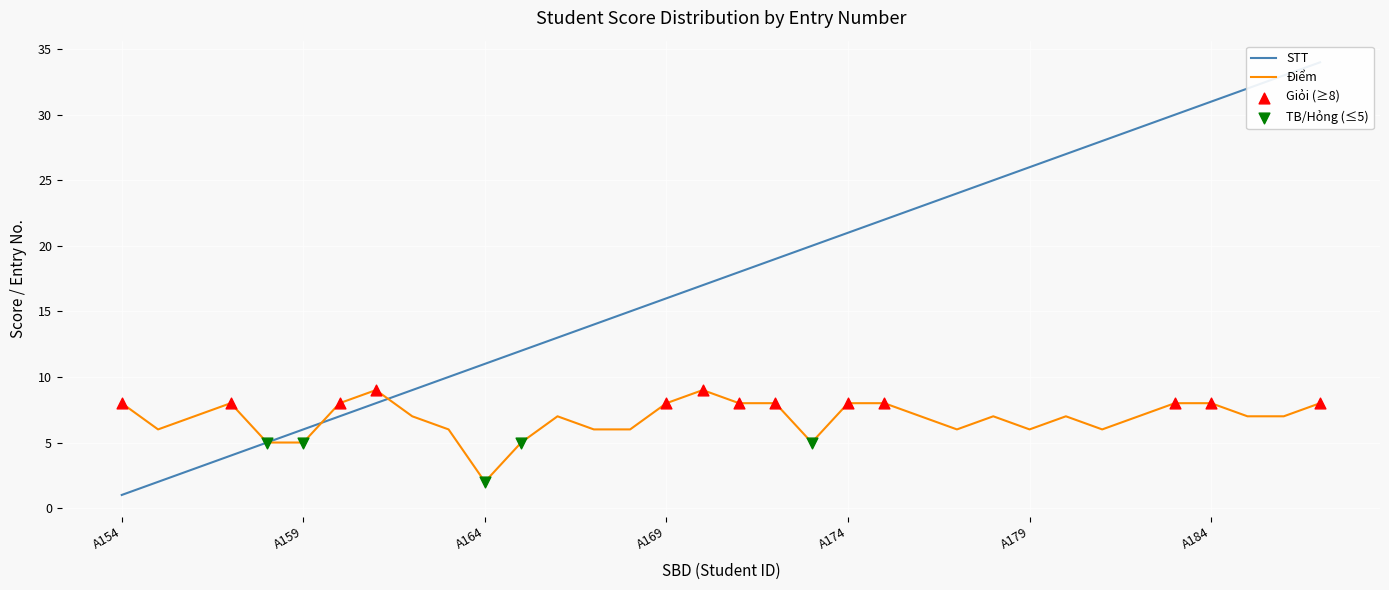

At which category is the sum across all series the highest?

A187